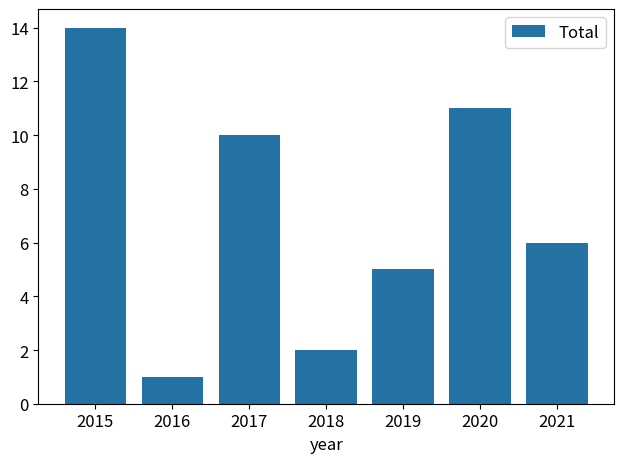

What is the value of the 3rd bar from the left?

10